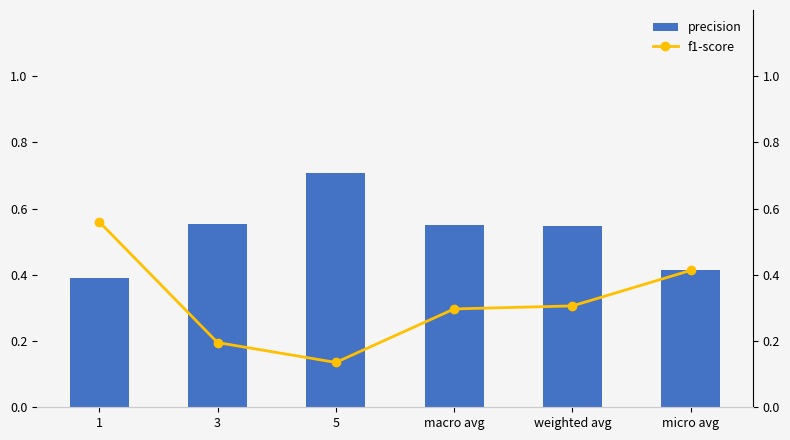

Is it true that precision equals 0.4 at macro avg?

False